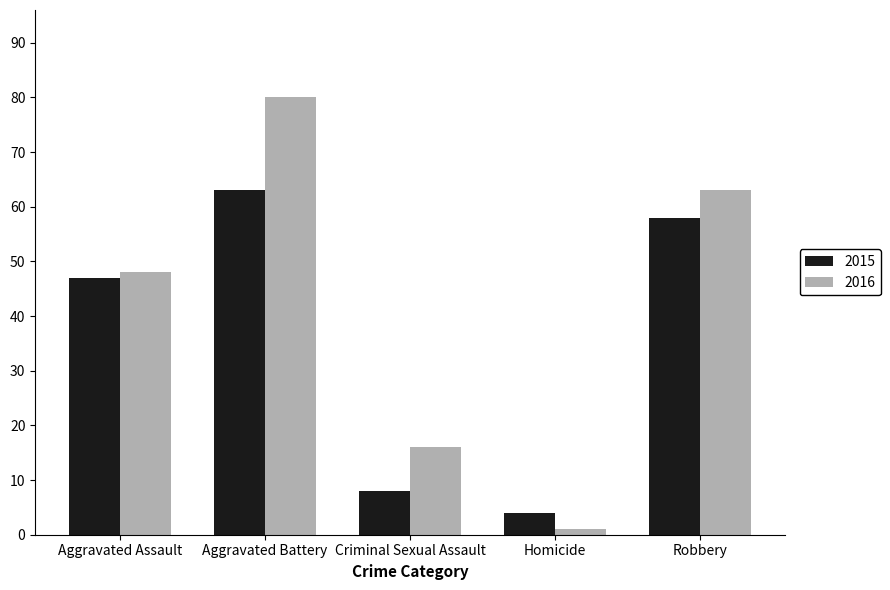

What is the smallest value displayed?

1